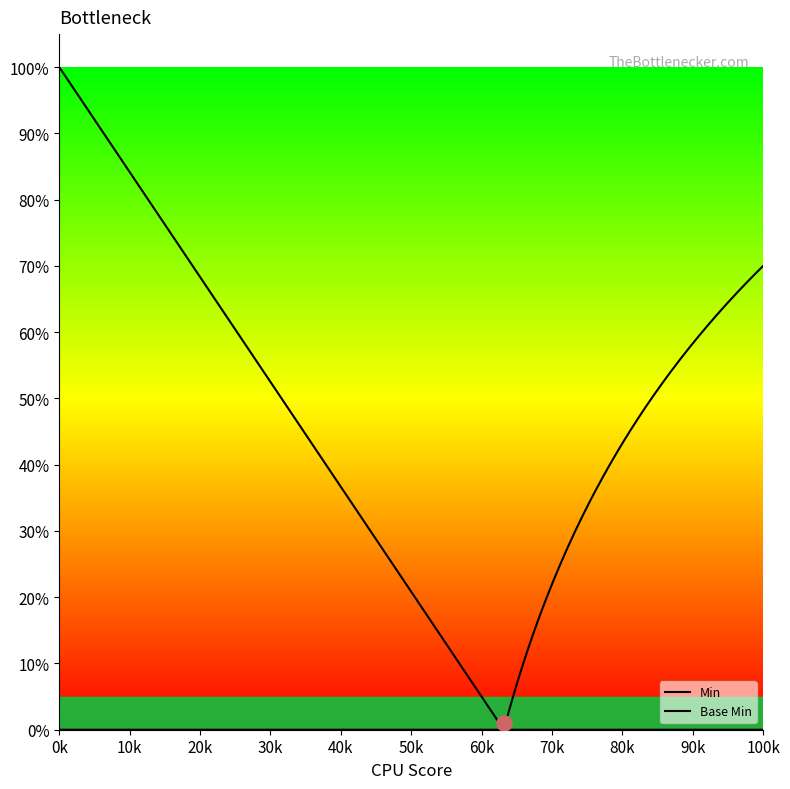

Which series contains the highest Y value?

Min